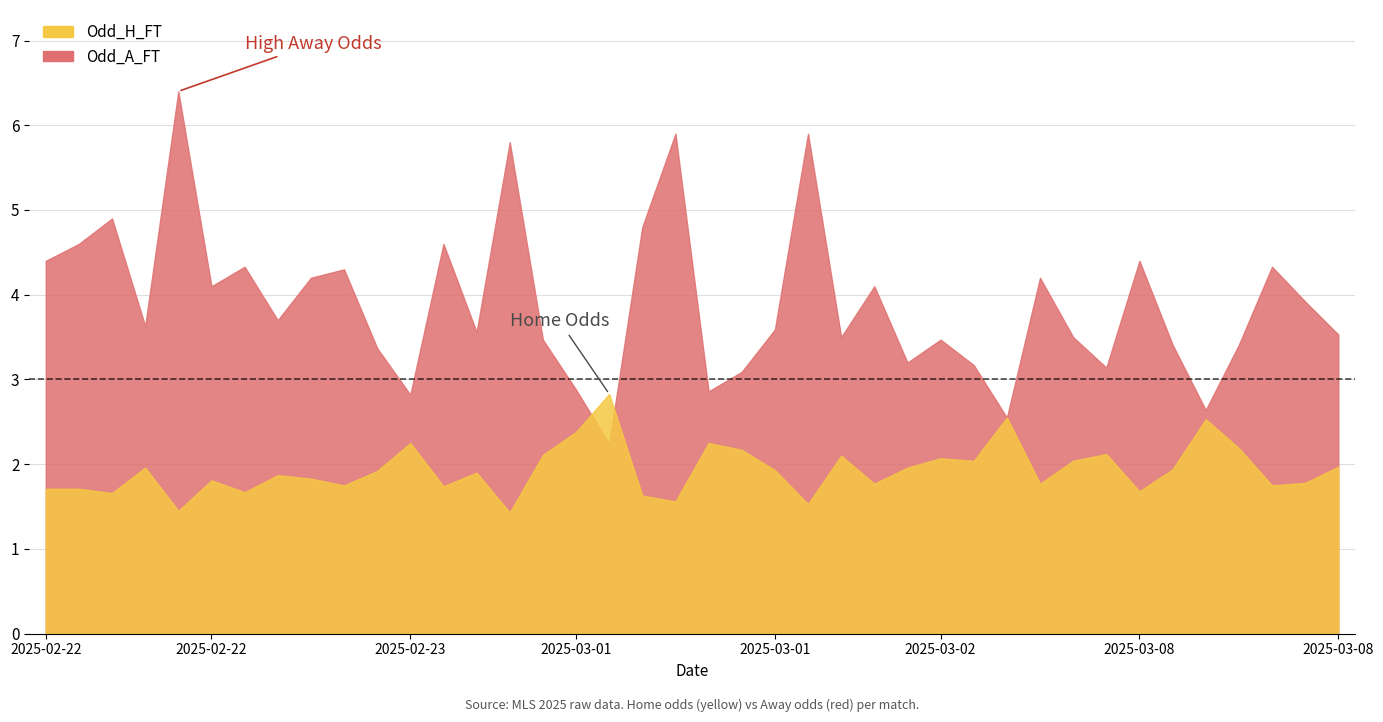

Where is Odd_A_FT nearest to the value 4?

2025-03-08